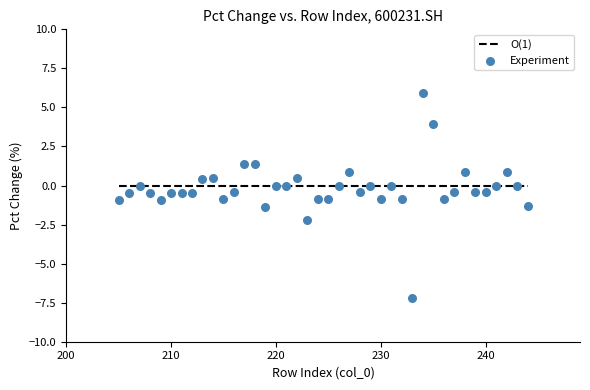

What is the range of Y values (max minus min)?

13.1